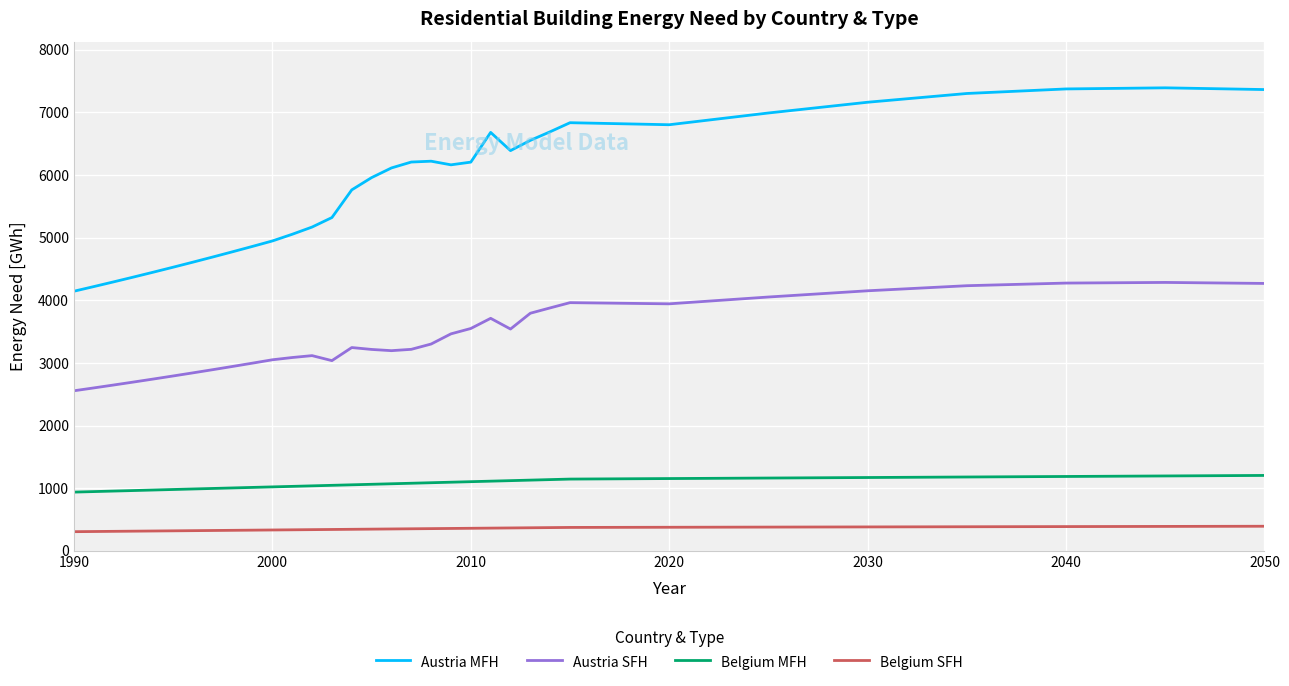

True or false: Belgium SFH and Austria SFH intersect in this chart.

False